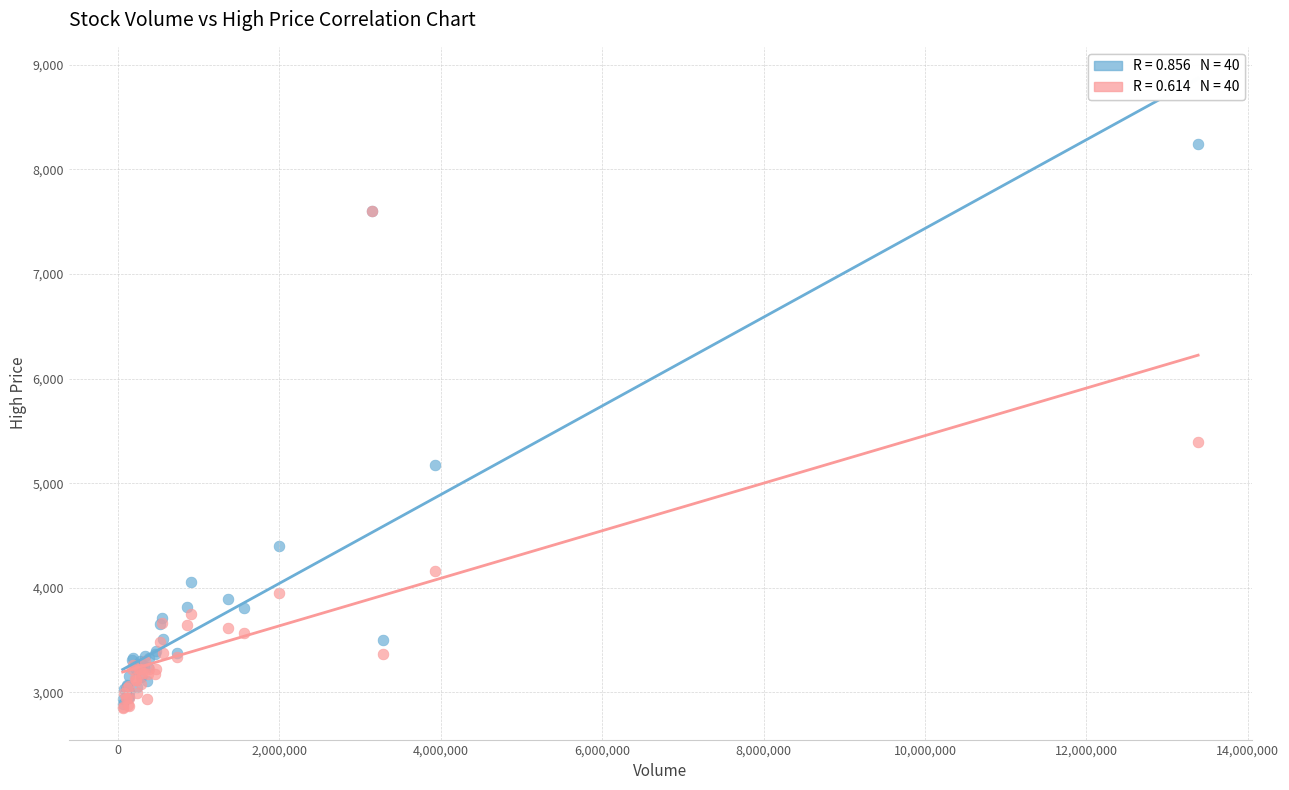

Across all series, what Y value is closest to 5545?

5390